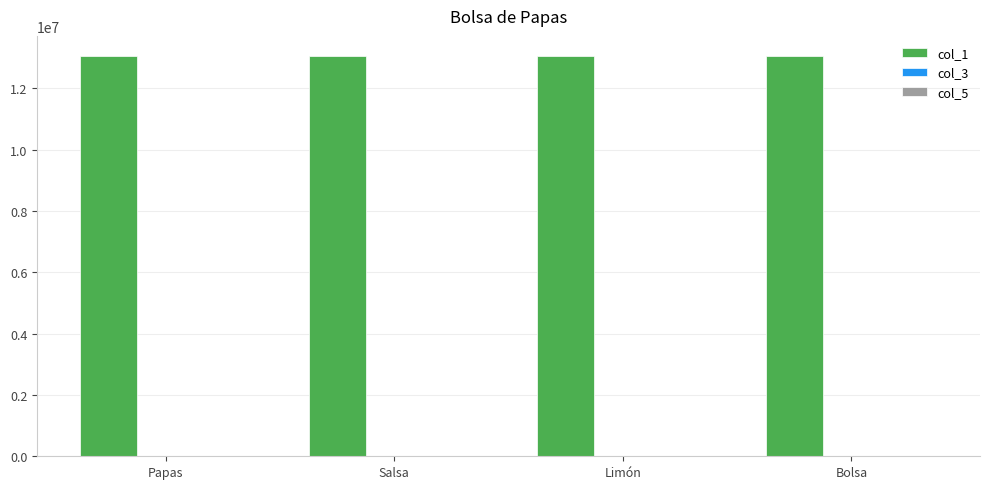

What is the greatest value displayed?

13062011